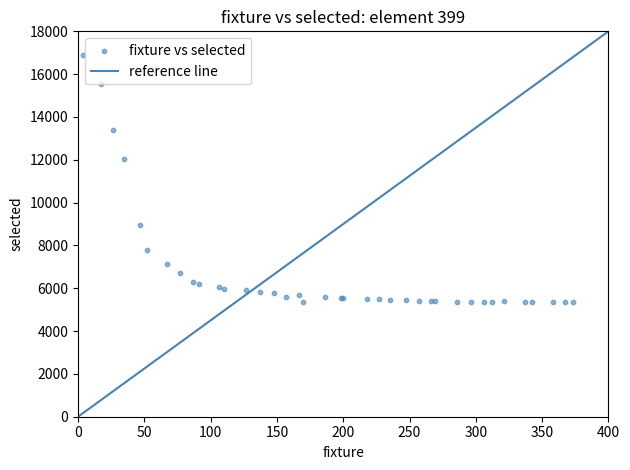

What Y value in the scatter plot is closest to 11118?

12031